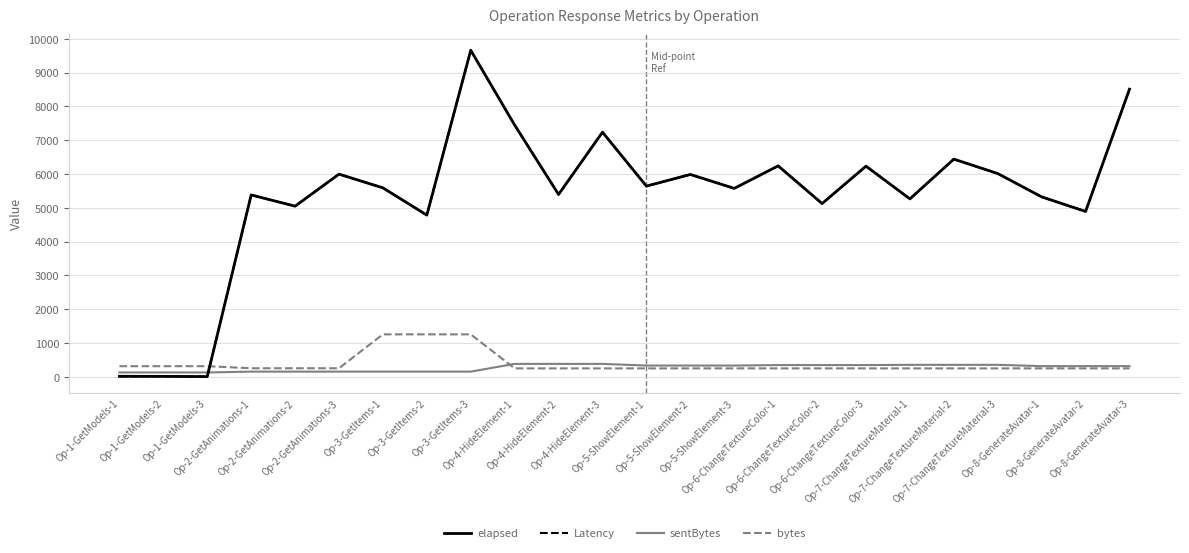

What is the maximum value for Latency?

9659